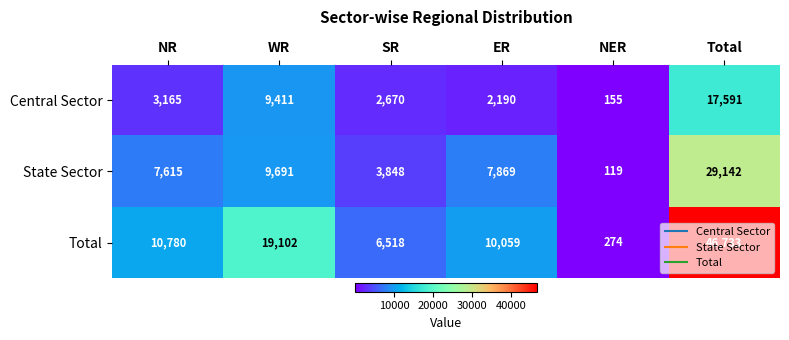

At which label is Total closest to 23503?

WR